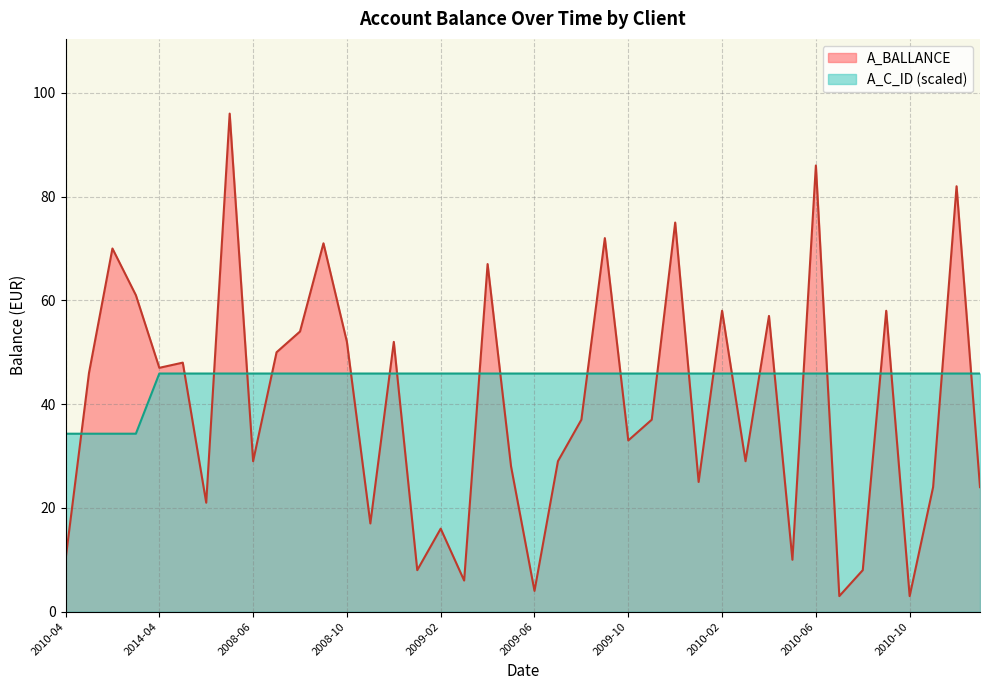

How many intersections are there between A_BALLANCE and A_C_ID_scaled?

24